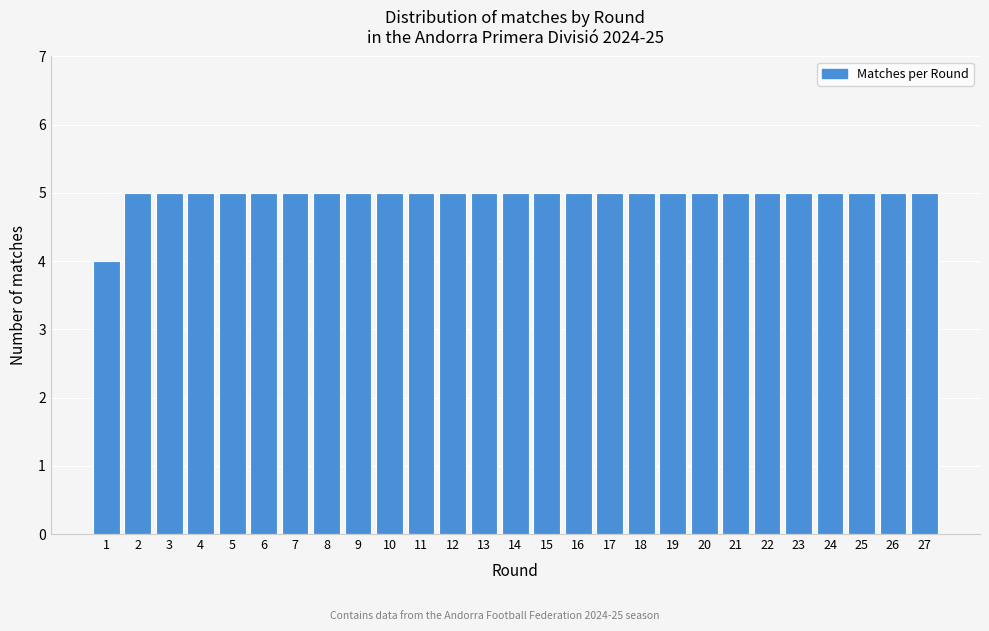

Reading left to right, what are all the values shown in this chart?

4	5	5	5	5	5	5	5	5	5	5	5	5	5	5	5	5	5	5	5	5	5	5	5	5	5	5